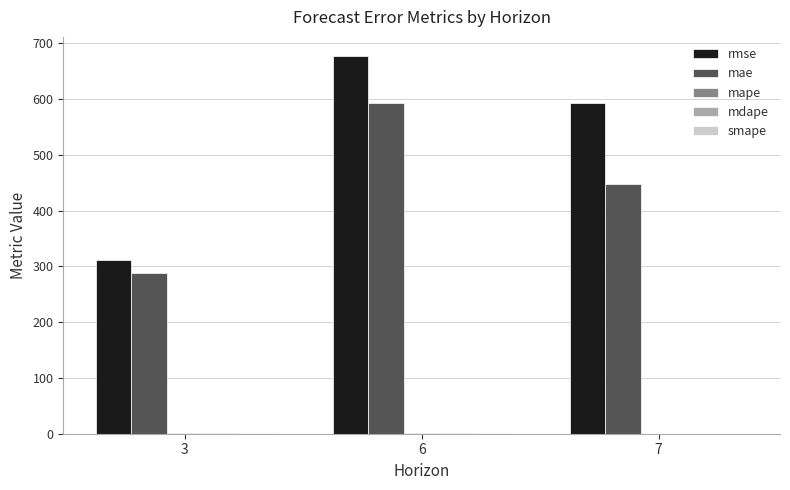

Which series has the largest total across all categories?

rmse